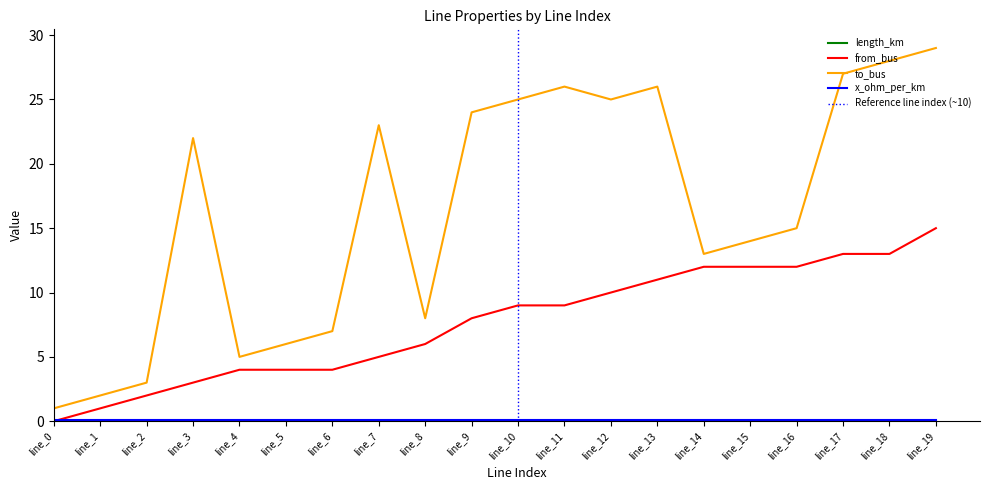

What value does the from_bus series have at line_12?

10.0